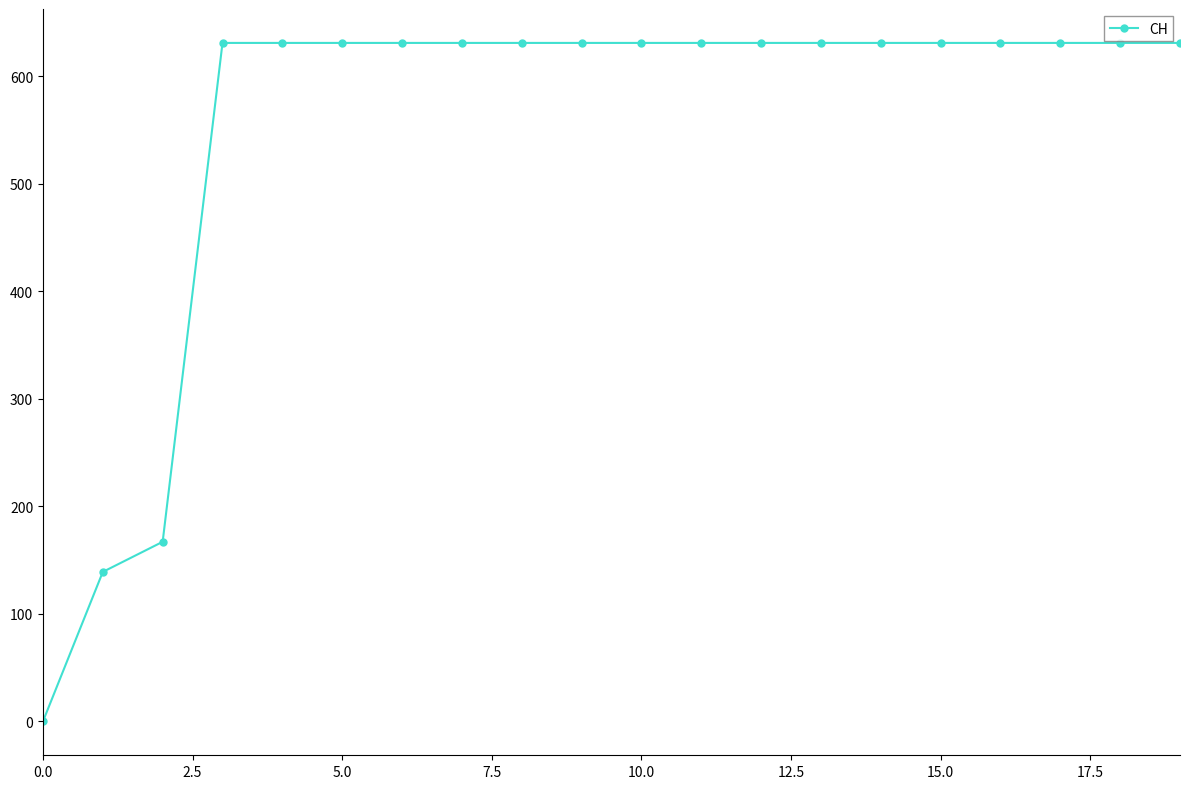

What is the value of the 4th point from the left?

631